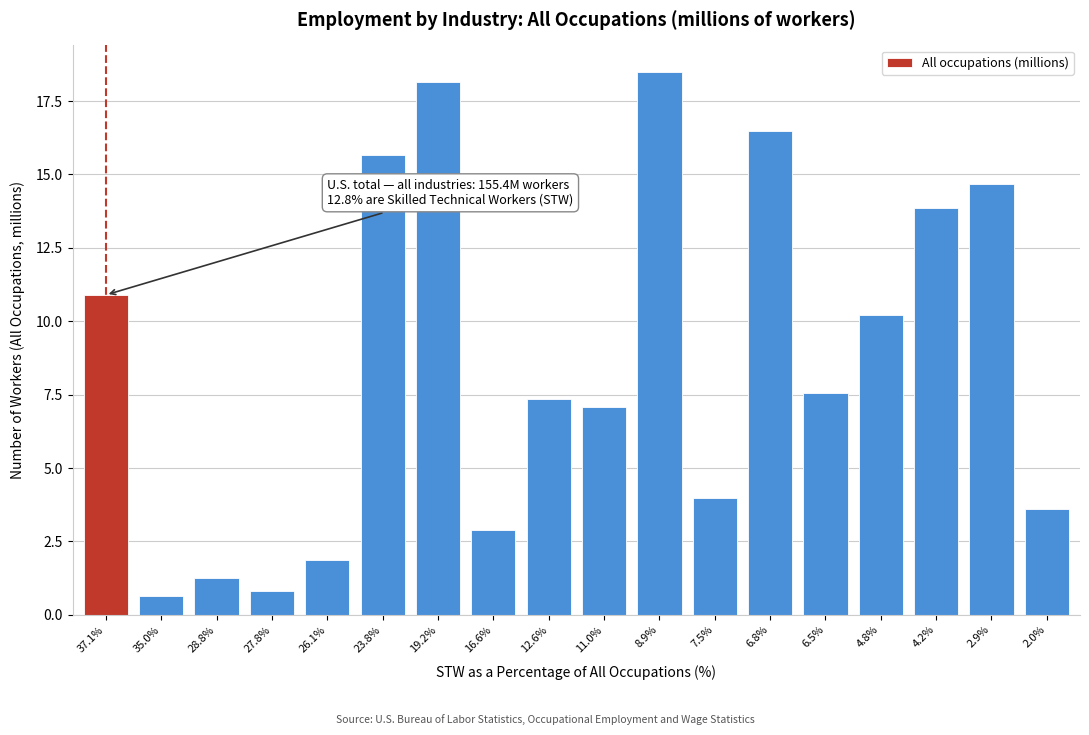

Reading left to right, what are all the values shown in this chart?

37.1%=10.9	35.0%=0.6	28.8%=1.3	27.8%=0.8	26.1%=1.9	23.8%=15.7	19.2%=18.2	16.6%=2.9	12.6%=7.4	11.0%=7.1	8.9%=18.5	7.5%=4.0	6.8%=16.5	6.5%=7.6	4.8%=10.2	4.2%=13.9	2.9%=14.7	2.0%=3.6